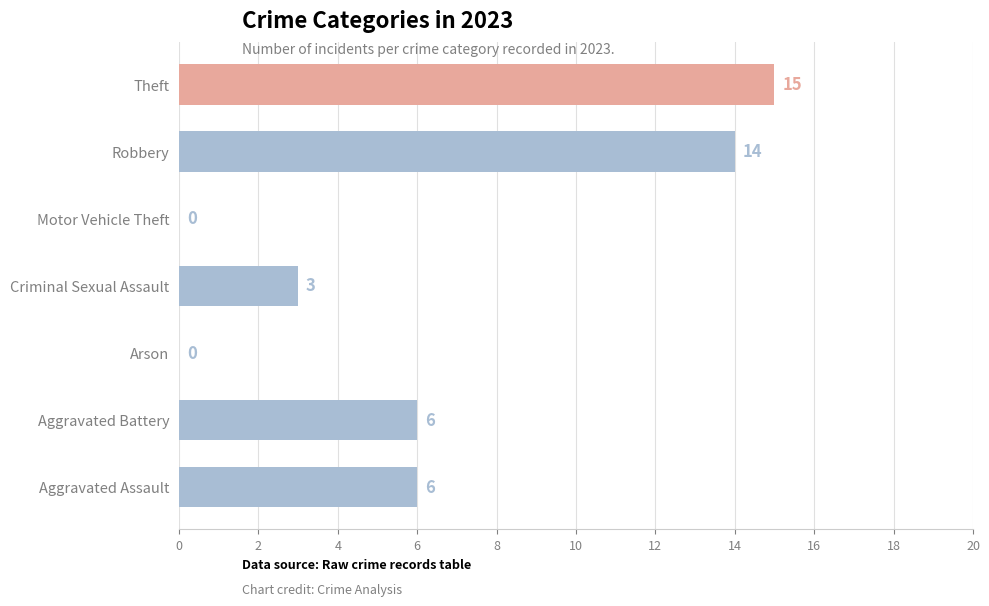

Approximately how many times larger is the value at Robbery compared to Criminal Sexual Assault?

4.7